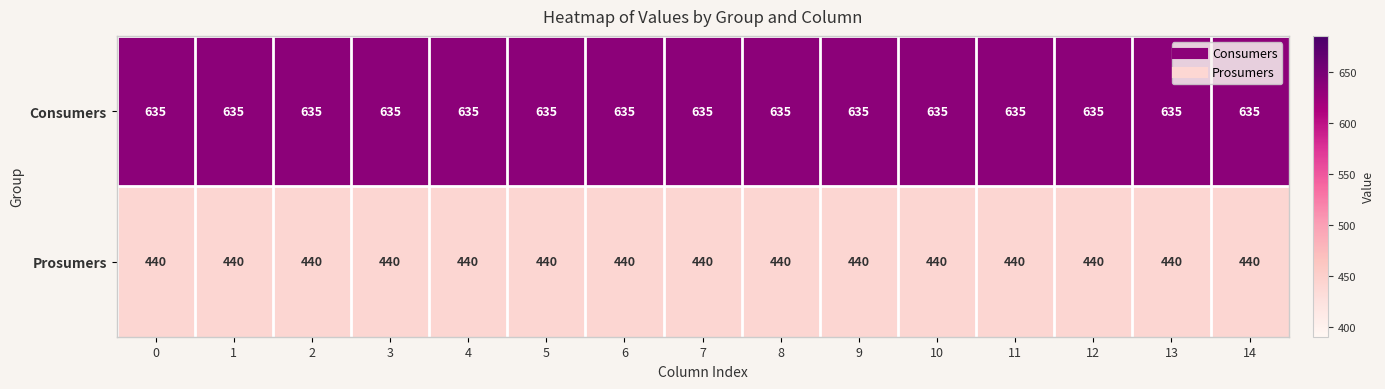

True or false: Prosumers has a value of 440 at 9.

True